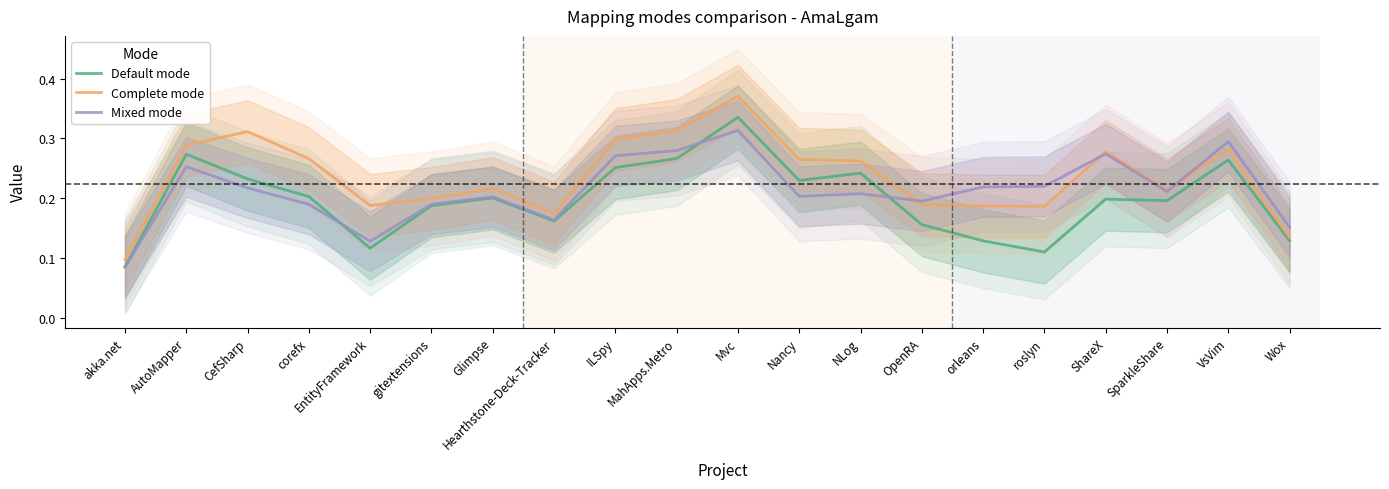

What are all the series names shown in the legend?

Default mode, Complete mode, Mixed mode